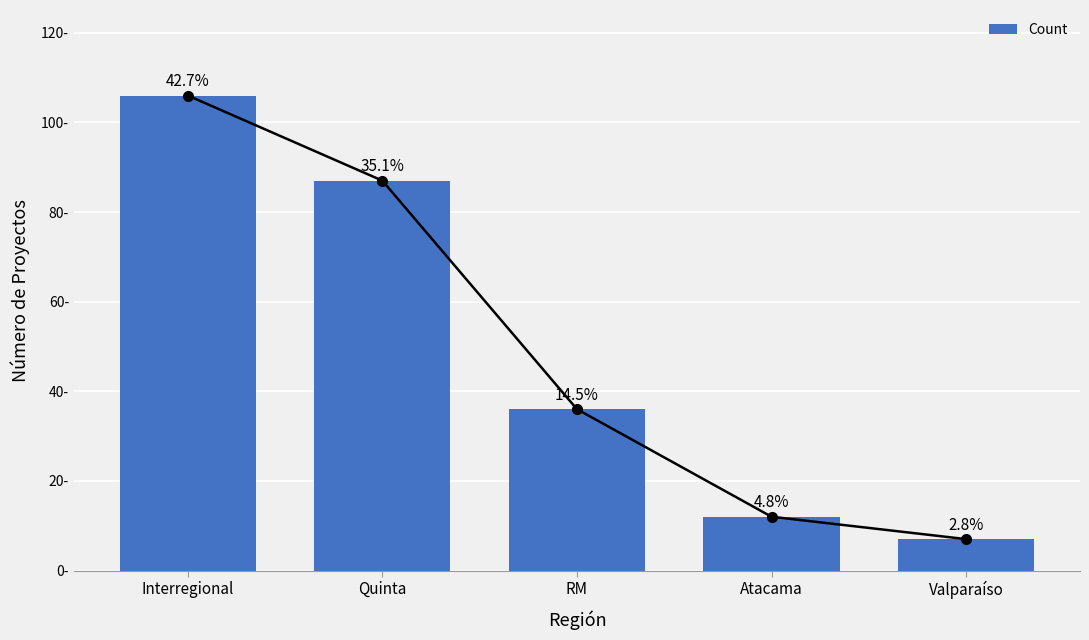

Reading right to left, transcribe all the data shown in this chart.

Valparaíso=7	Atacama=12	RM=36	Quinta=87	Interregional=106